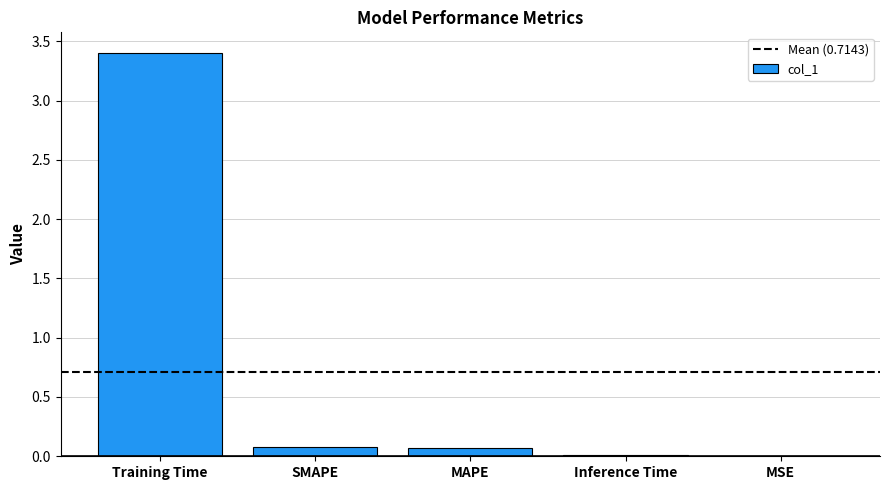

True or false: the data shows 0.1 at SMAPE.

True